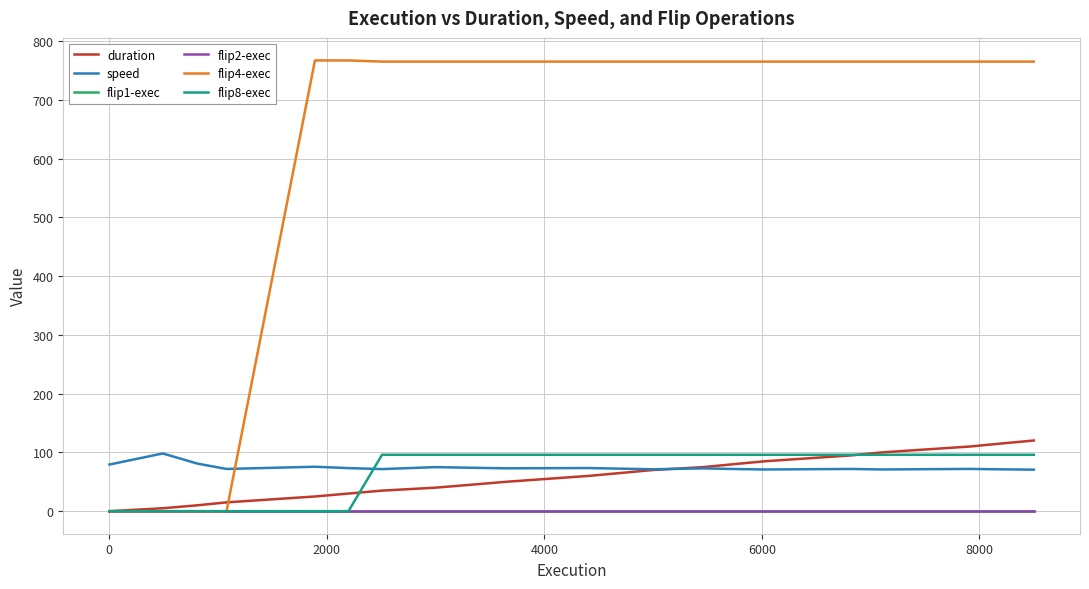

Is this an area chart (filled region under the line)?

No